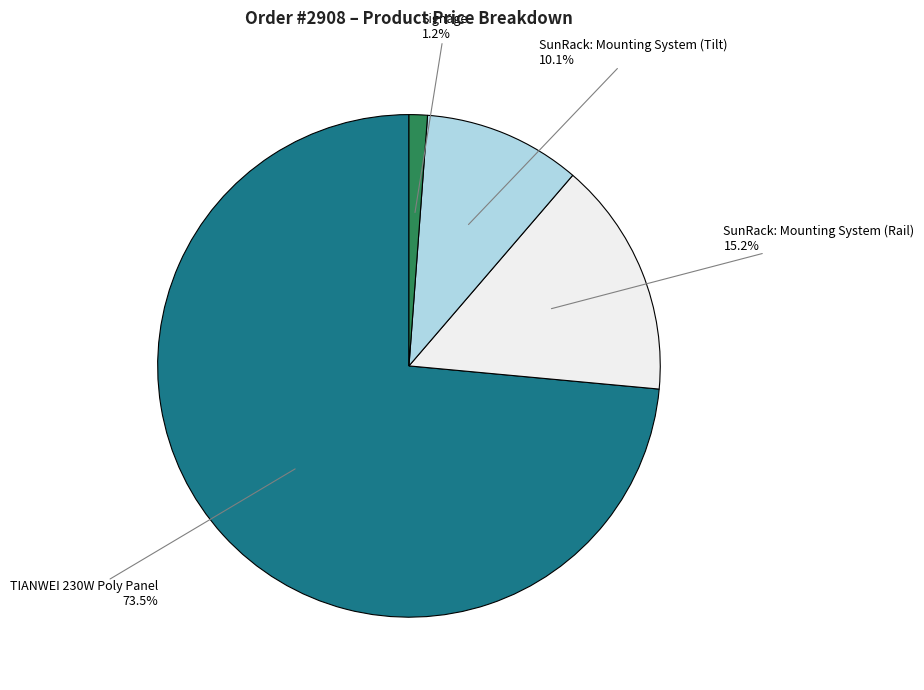

Which has a higher value, SunRack: Mounting System (Tilt) or Signage?

SunRack: Mounting System (Tilt)